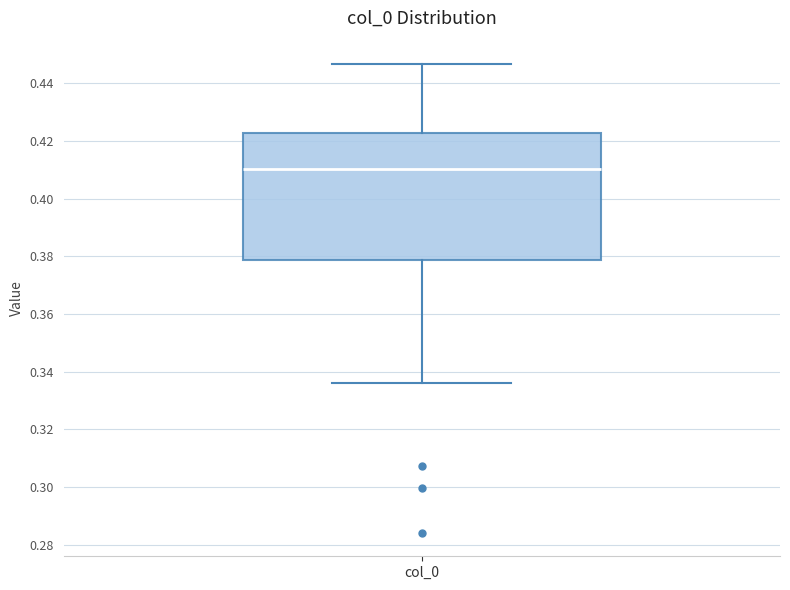

Transcribe this box plot: give where the median line is, the range the box spans, and where the two whiskers end, as read against the y-axis. The values are not printed on the chart, so give them approximately, as read against the axis.

median 0.410, box 0.378 to 0.422, whiskers 0.336 to 0.446